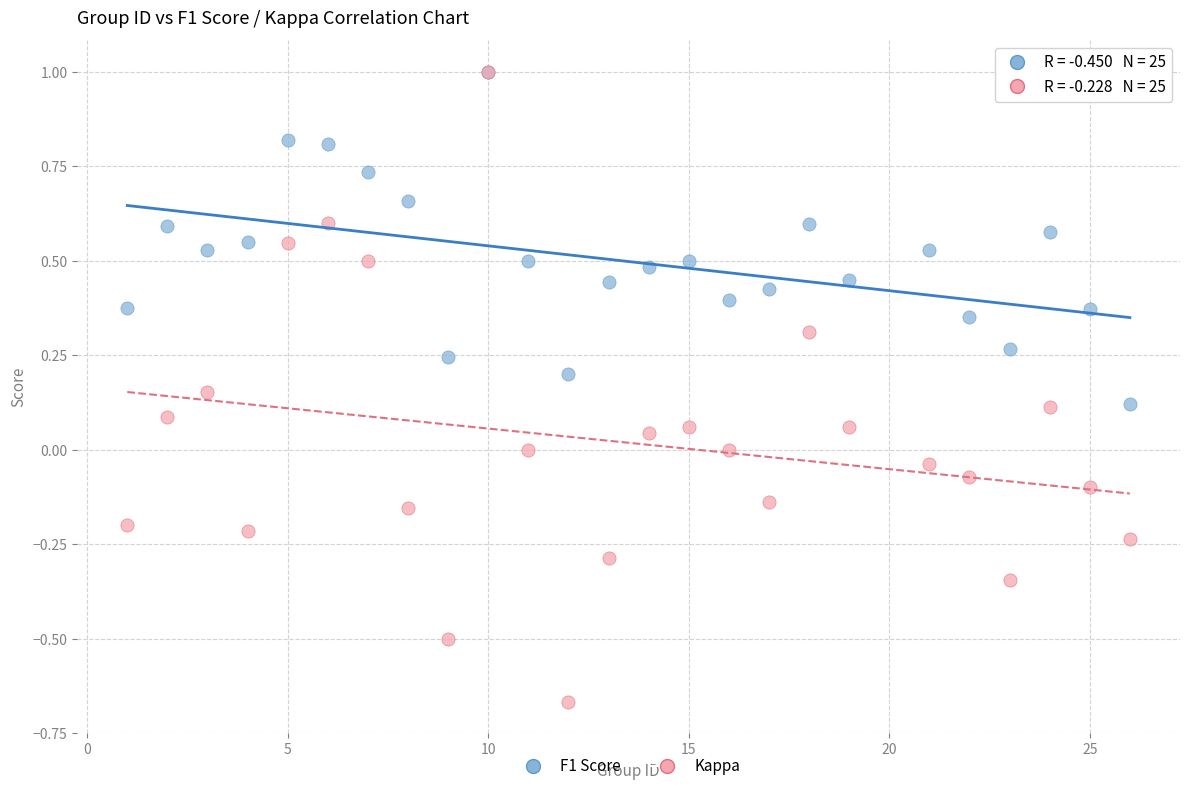

Which series reaches the minimum Y coordinate?

Kappa